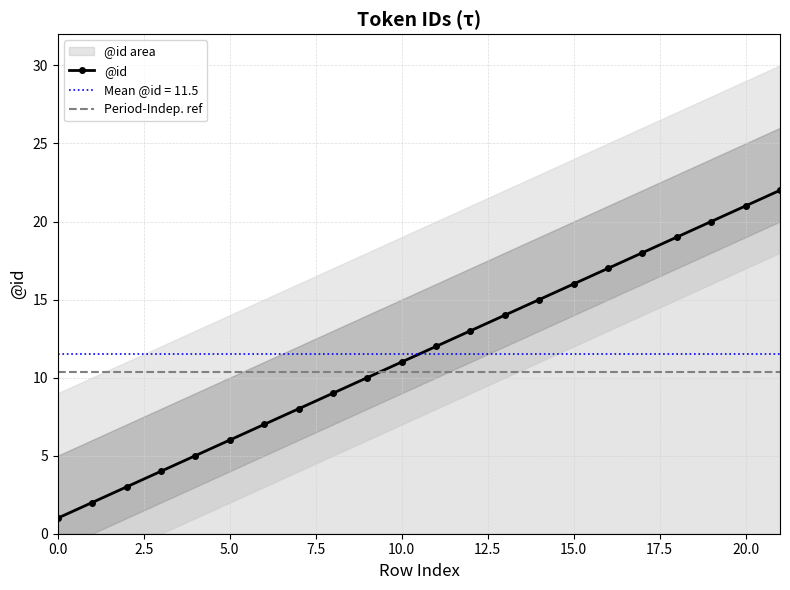

What is the change in value from 1 to 15?

+14